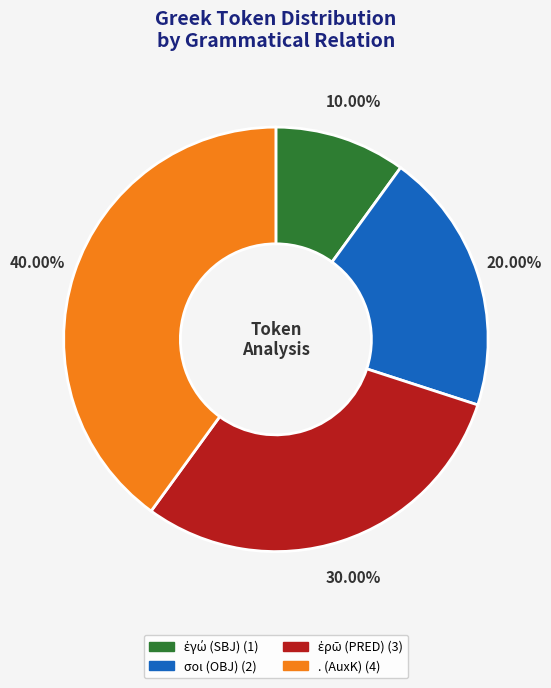

What is the ratio of the value at . (AuxK) to the value at σοι (OBJ)?

2.0